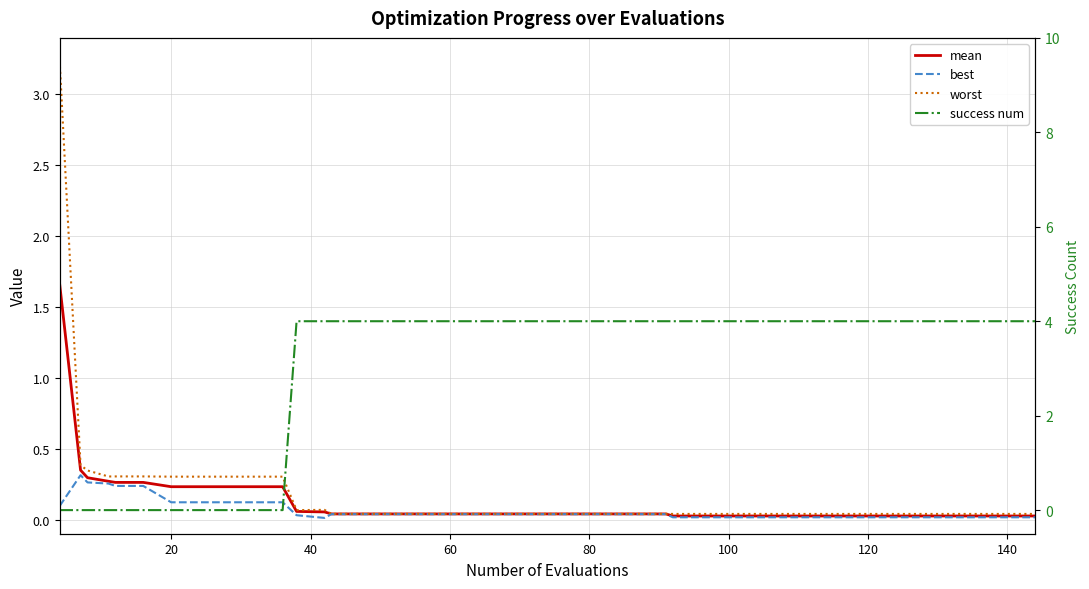

At how many categories does at least one series exceed 0?

40